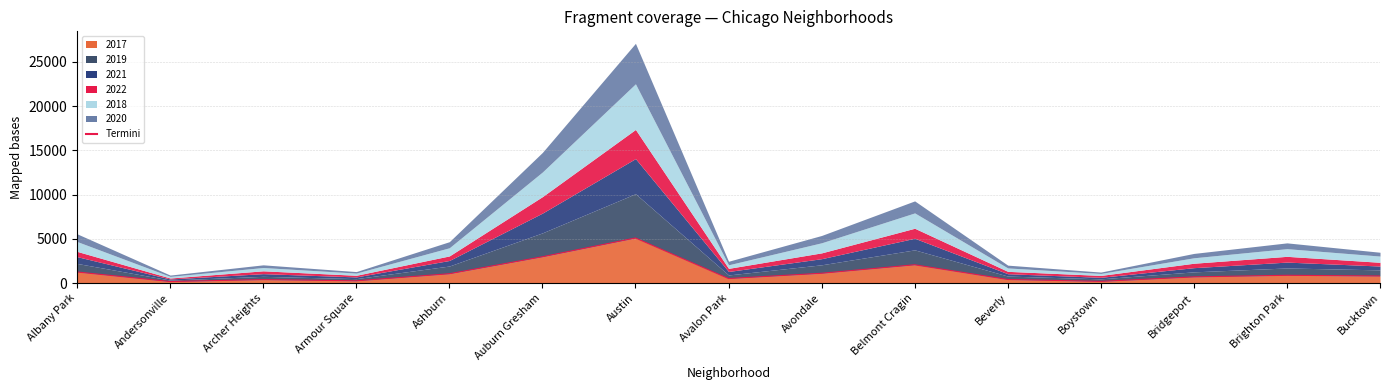

List the labels in order of value, smallest first.

Andersonville, Boystown, Armour Square, Archer Heights, Beverly, Avalon Park, Bridgeport, Bucktown, Brighton Park, Ashburn, Avondale, Albany Park, Belmont Cragin, Auburn Gresham, Austin